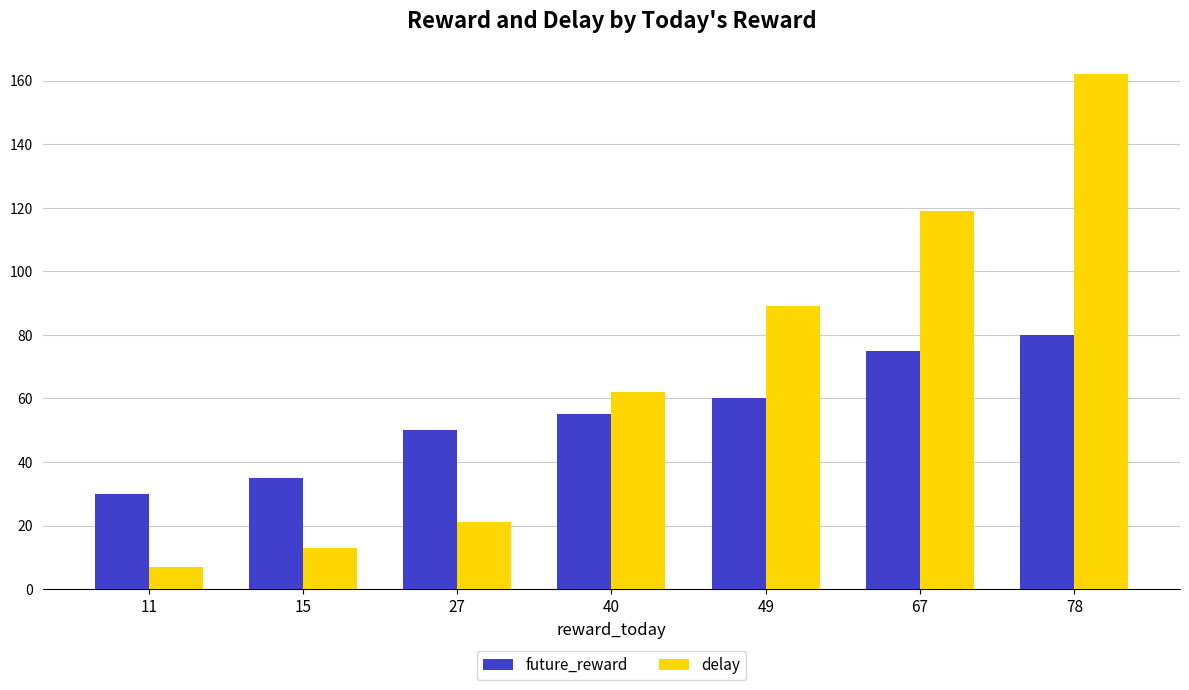

Which label corresponds to the smallest value in the chart?

11